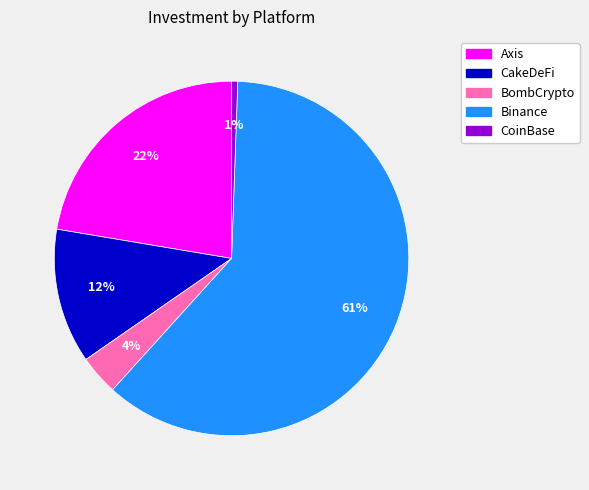

What percentage is the Binance slice, to the nearest percent?

61%